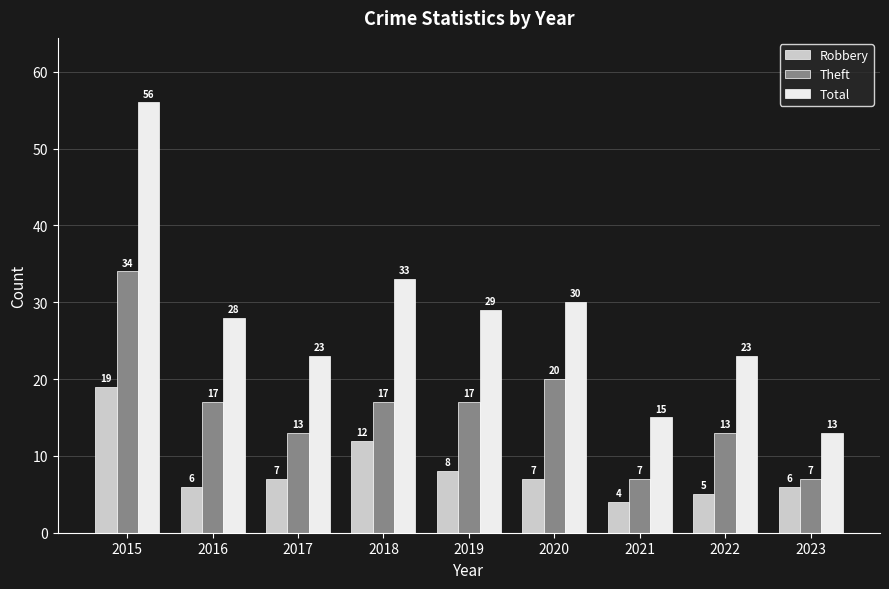

At which category is the sum across all series the highest?

2015